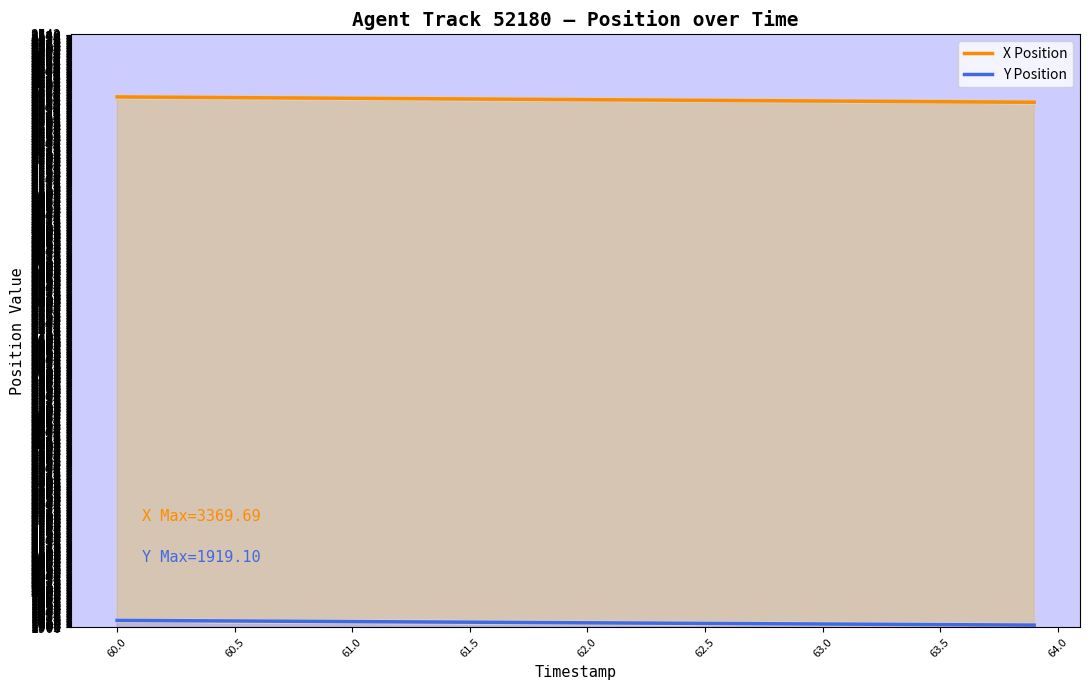

True or false: X Position and Y Position cross at least once.

False